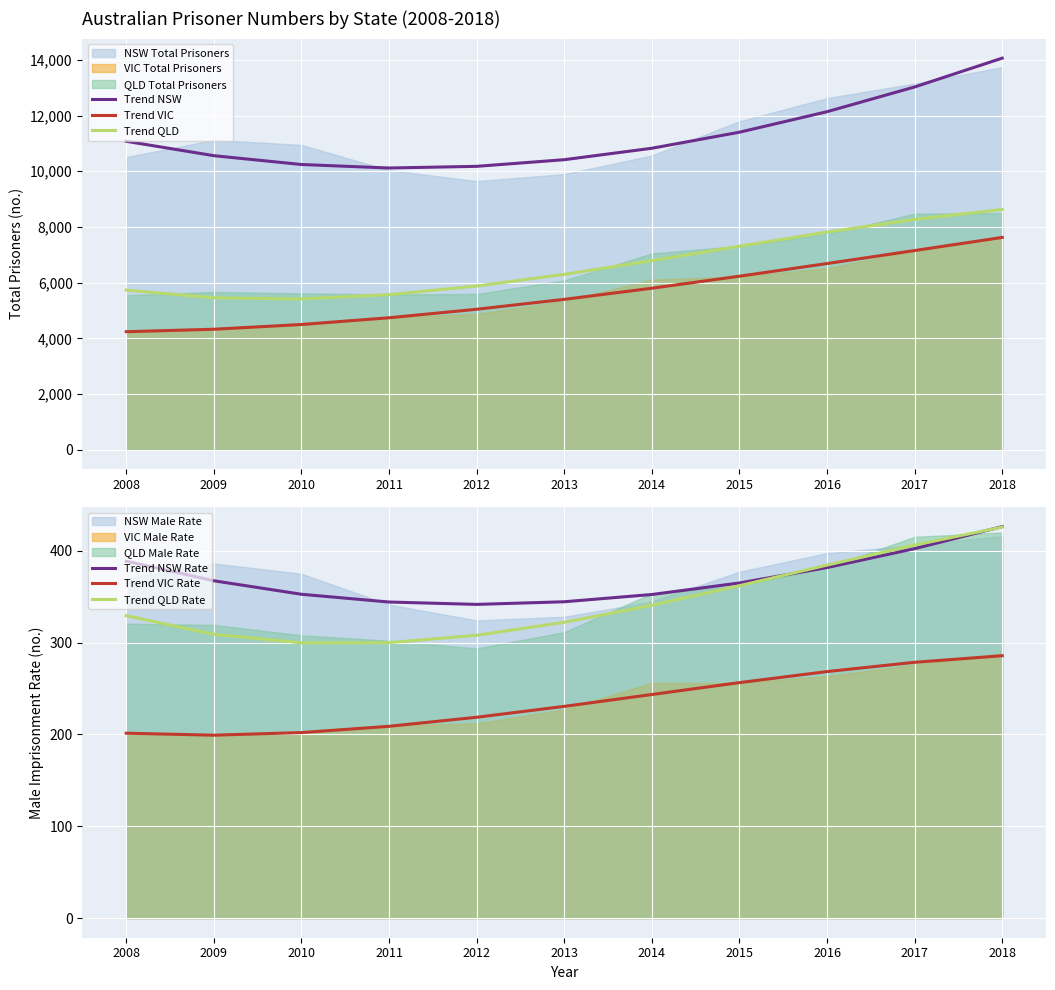

Is it true that Trend NSW equals 4689.0 at 2012?

False